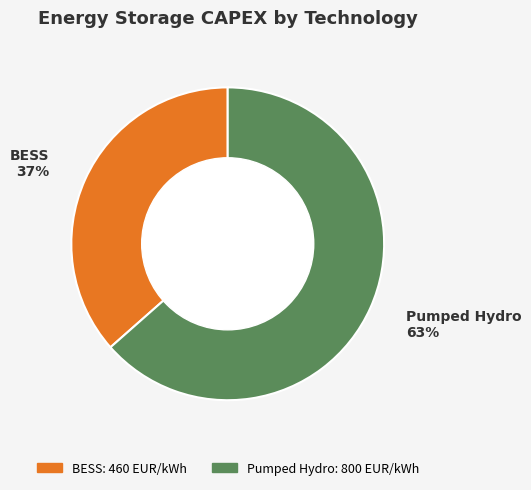

Which slice is the largest?

Pumped Hydro